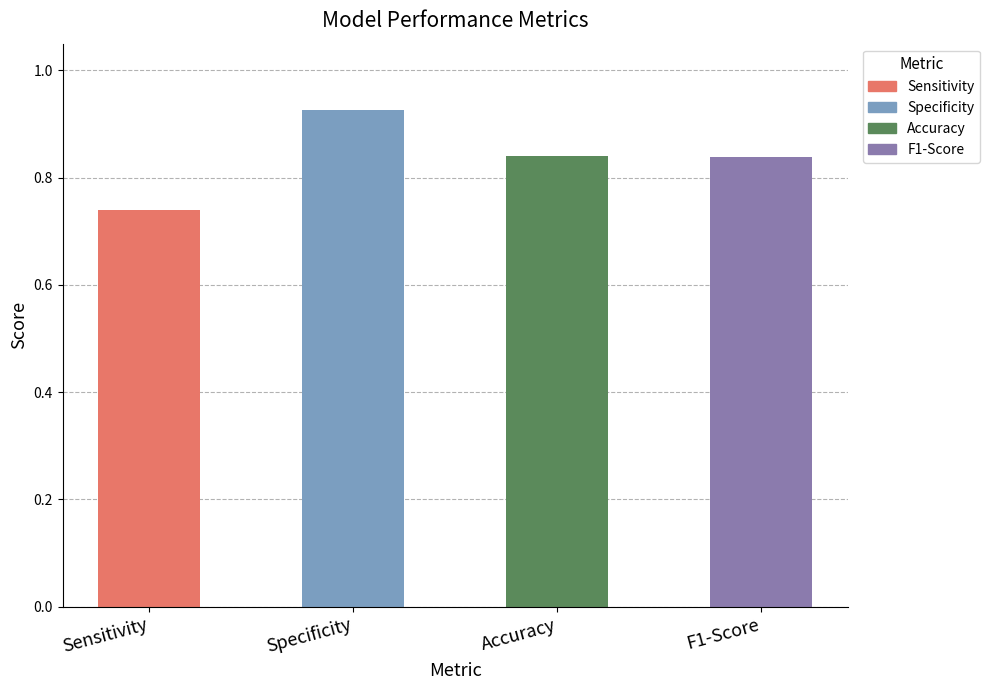

What is the sum of all values?

3.3